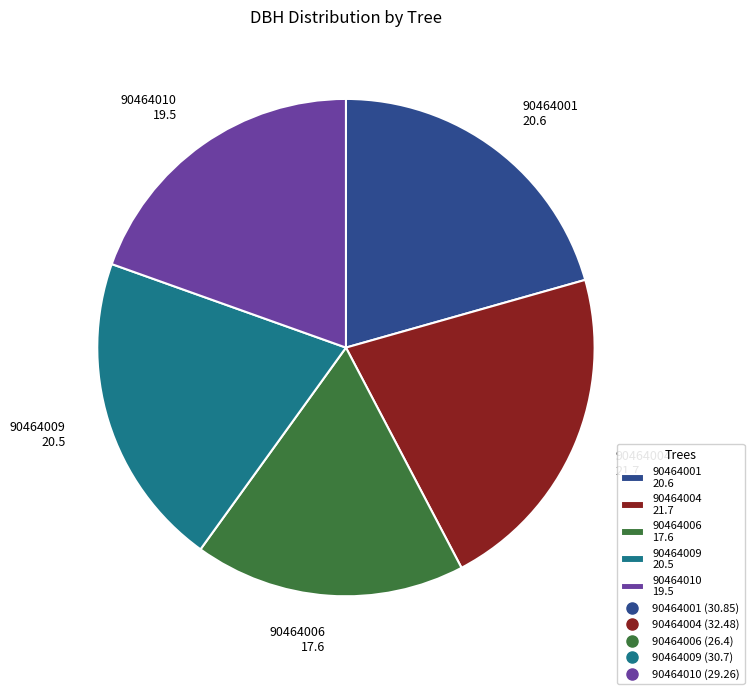

What is the ratio of the value at 90464001 20.6 to the value at 90464004 21.7?

0.9